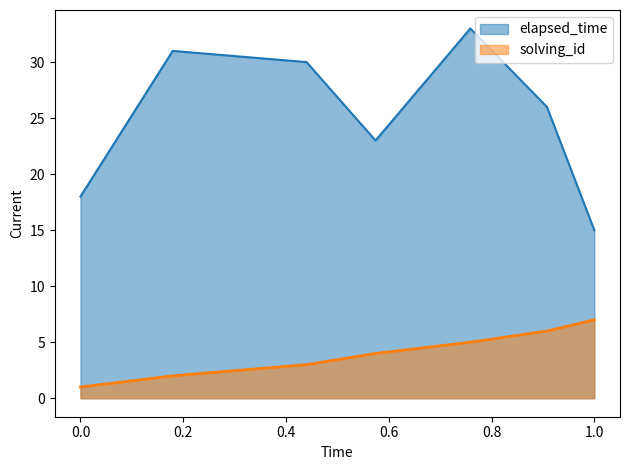

True or false: solving_id and elapsed_time intersect in this chart.

False